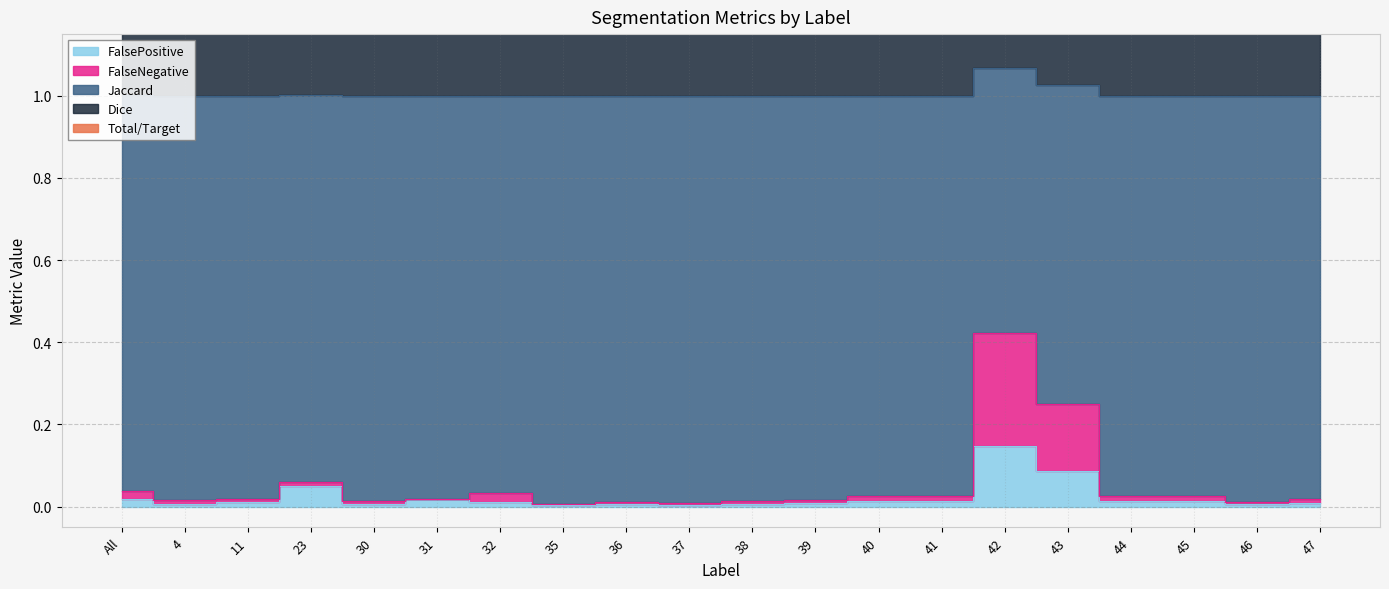

What is the approximate value of Dice at 41?

3.0